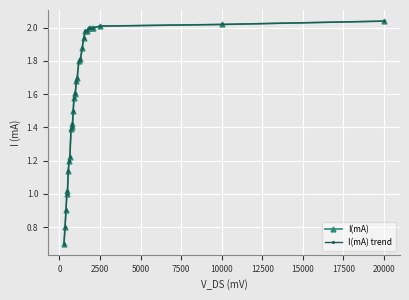

True or false: I(mA) trend and I(mA) intersect in this chart.

False